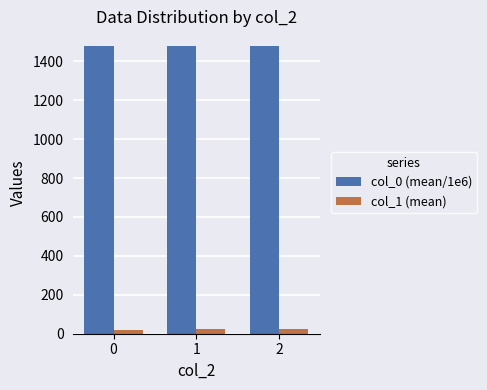

What is the sum of the col_1 (mean) values at 2 and 1?

46